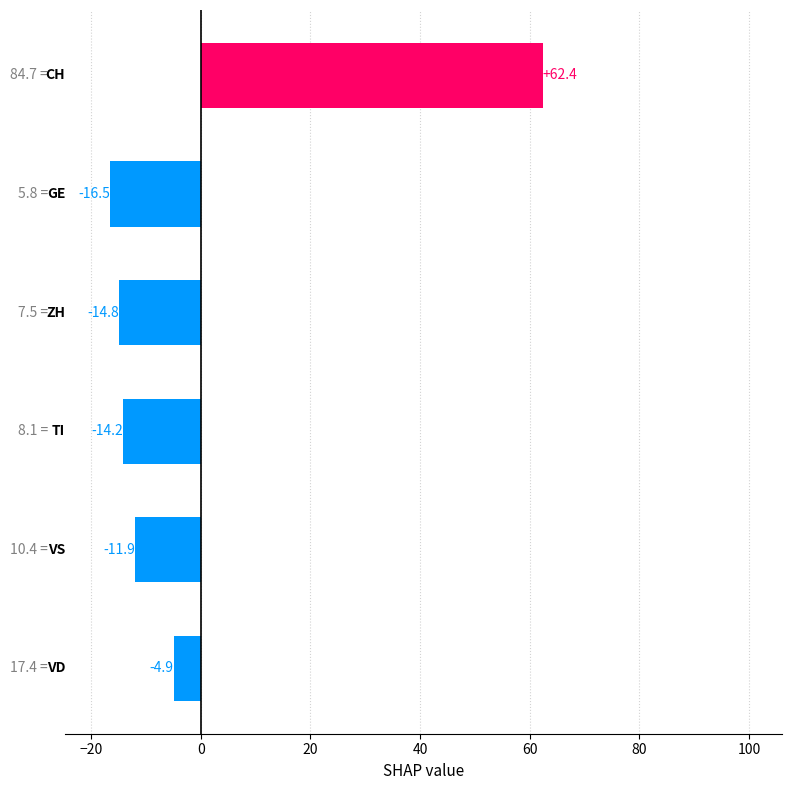

What is the greatest value displayed?

62.4